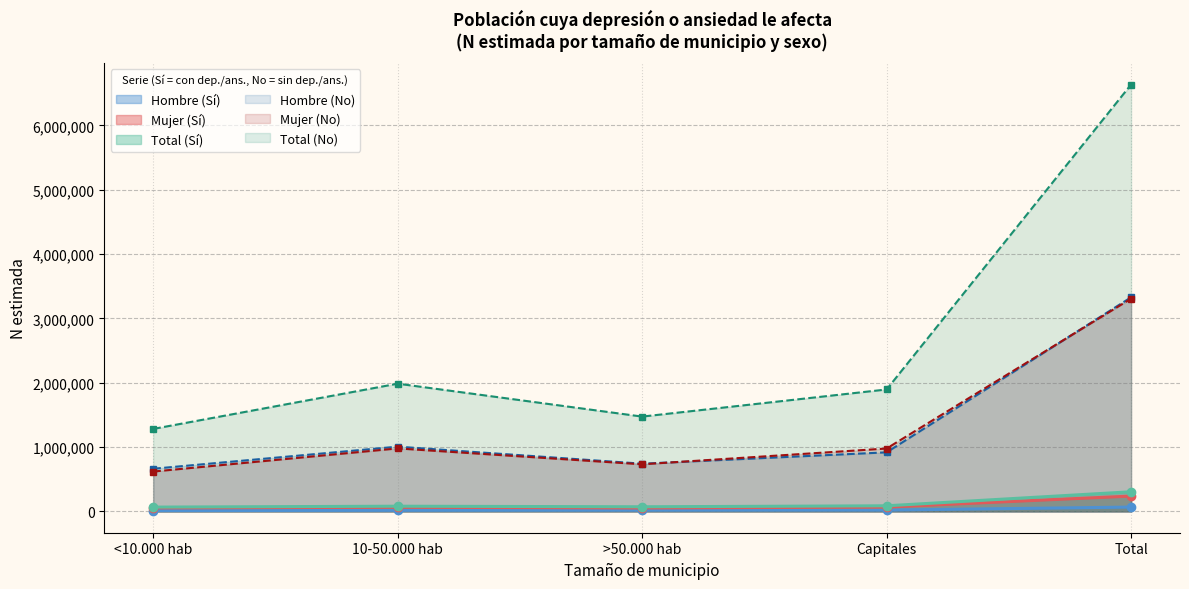

What are all the series names shown in the legend?

Hombre (Sí), Mujer (Sí), Total (Sí), Hombre (No), Mujer (No), Total (No)